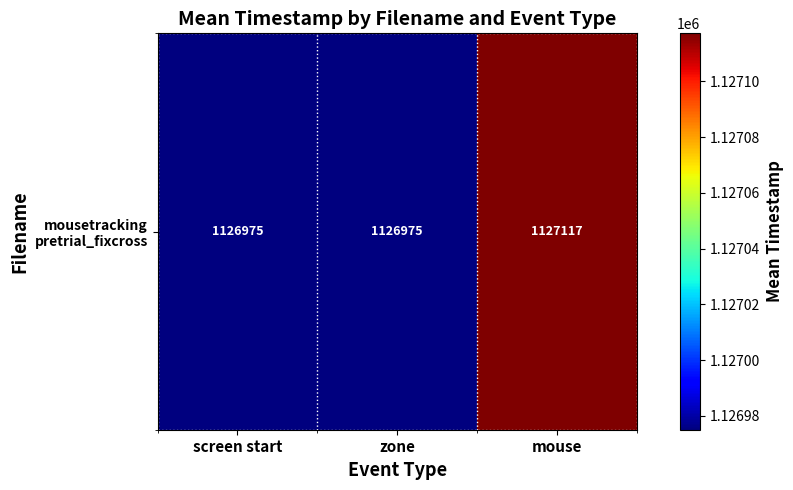

Is it true that the value at zone is 1126975.0?

True